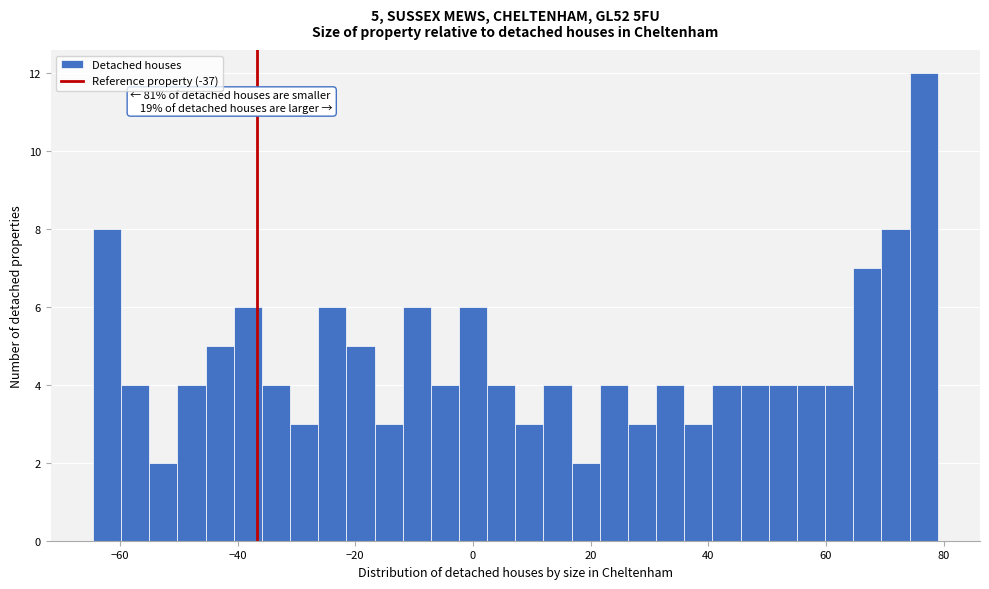

Read against the x-axis, roughly where is the centre of the tallest bar?

76